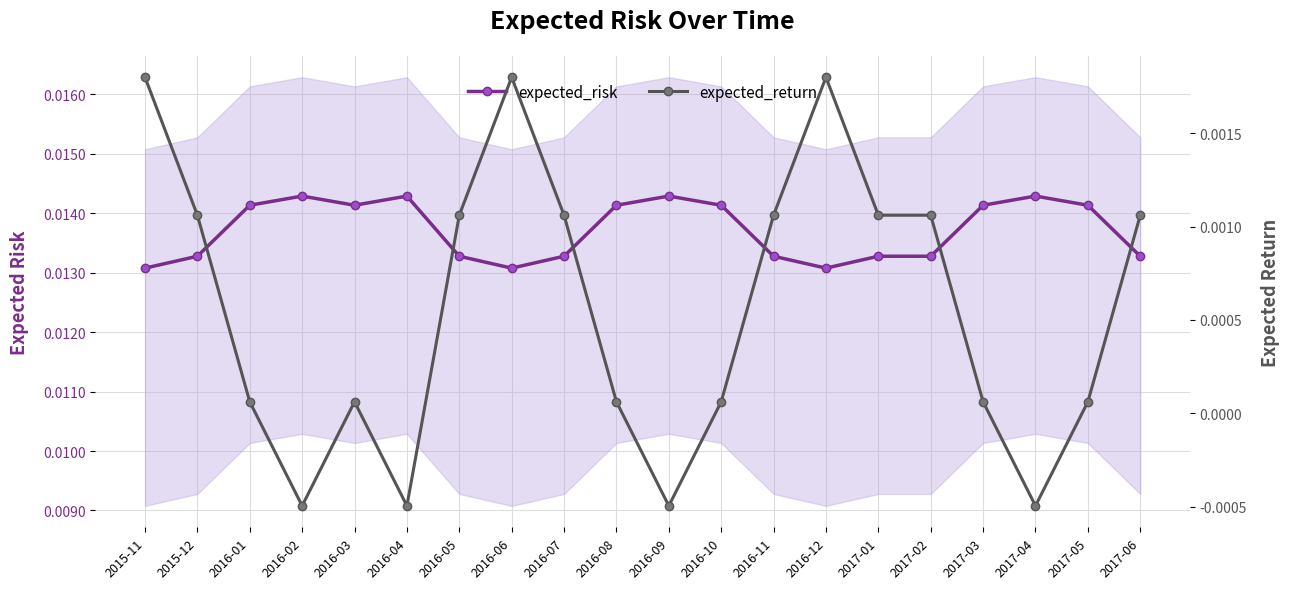

List the series in order of their peak value, lowest first.

expected_return, expected_risk